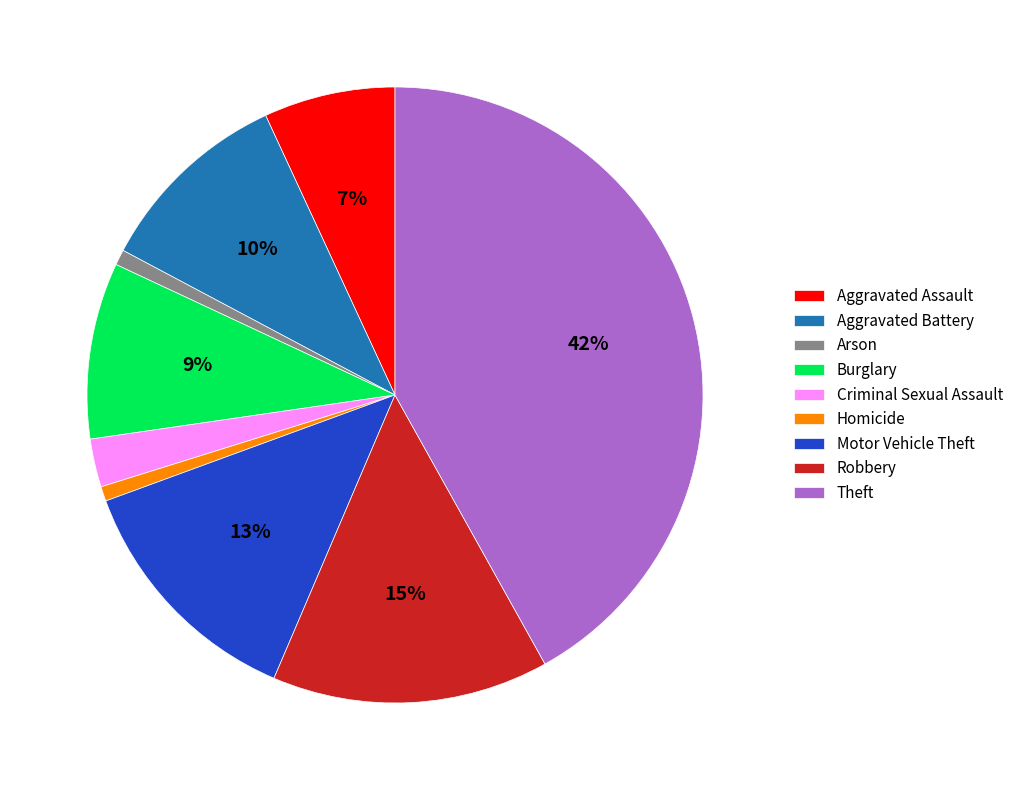

To the nearest percent, what is the average slice percentage?

11%